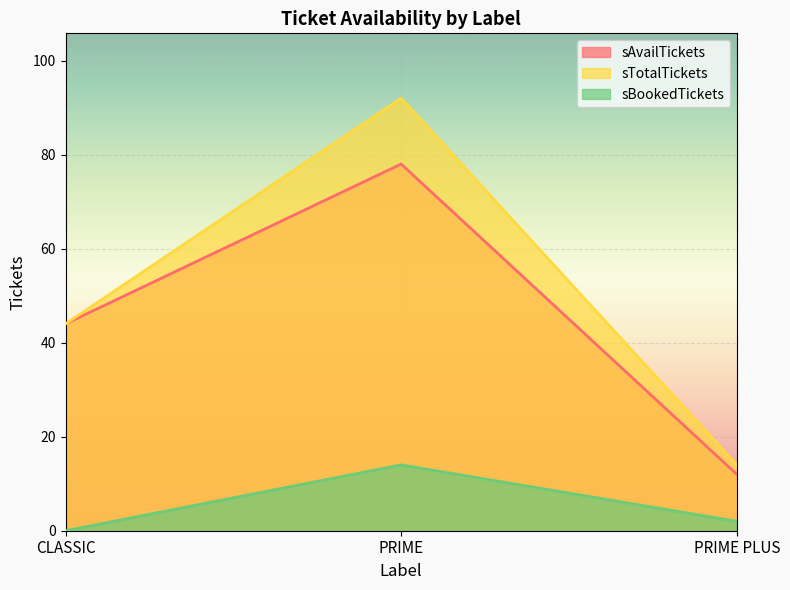

What is the sum of all sBookedTickets values?

16